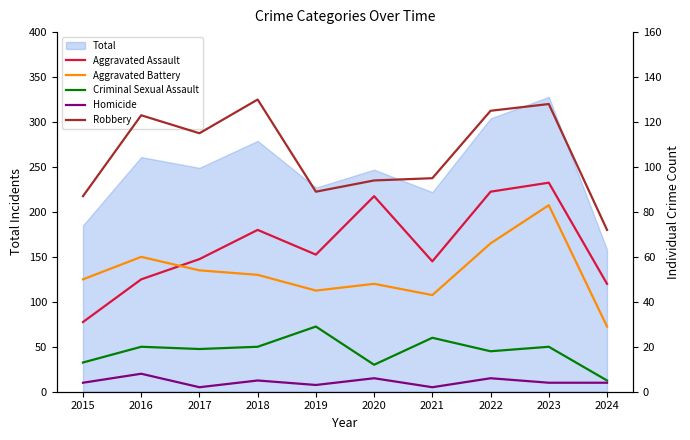

How many intersections are there between Aggravated Assault and Aggravated Battery?

1